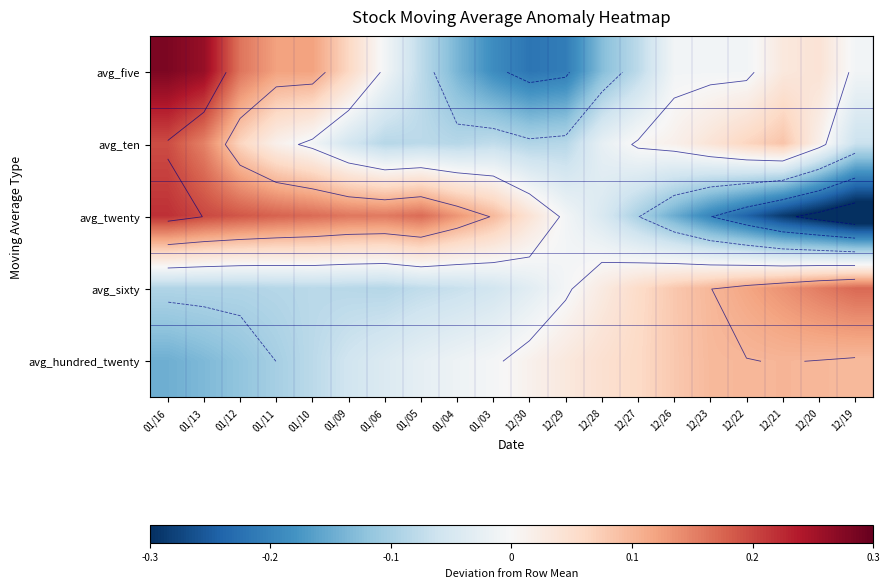

What is the greatest value displayed?

0.3